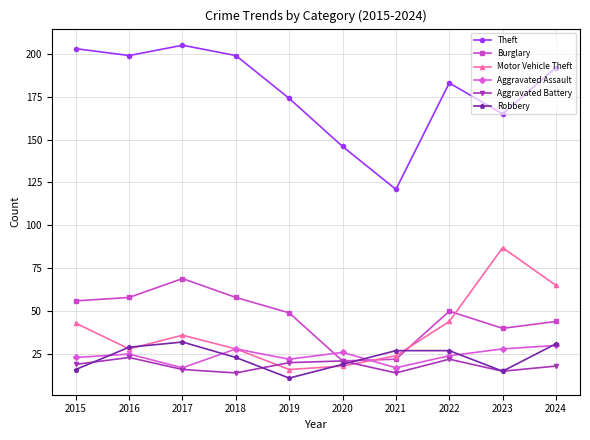

What is the value of the Aggravated Battery point at the 1st from the left?

19